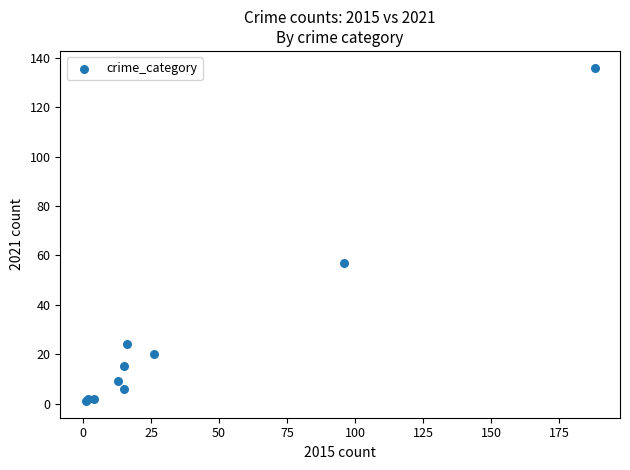

What Y value in the scatter plot is closest to 68?

57